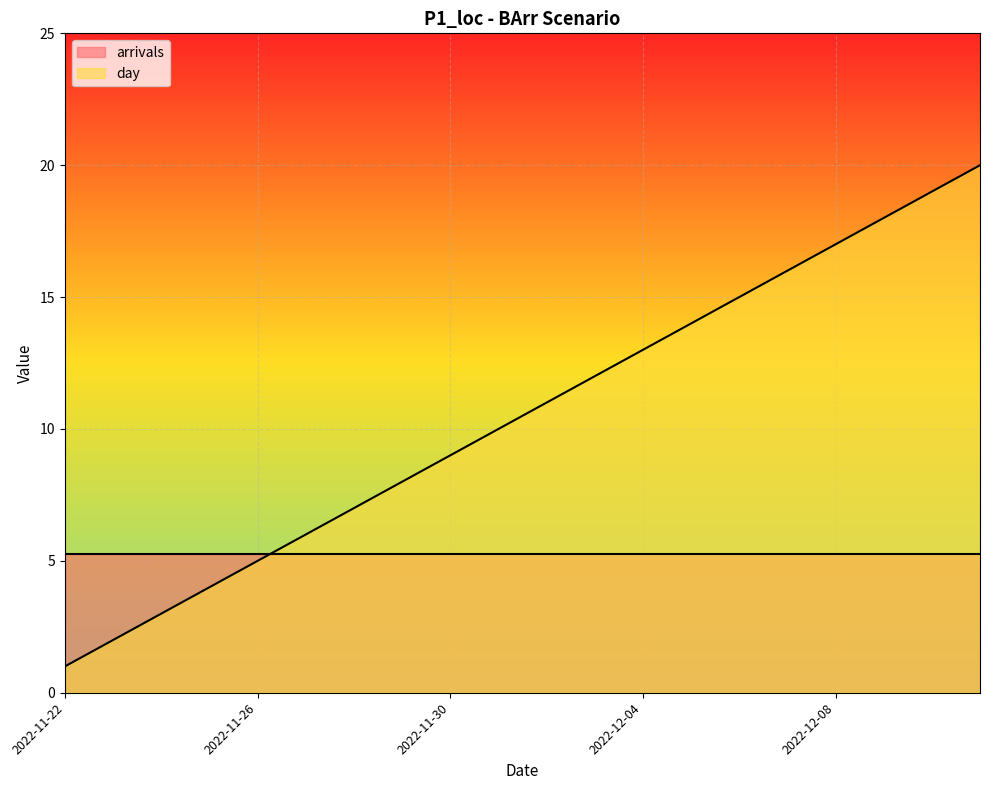

Rank the categories by value from highest to lowest.

2022-12-11, 2022-12-10, 2022-12-09, 2022-12-08, 2022-12-07, 2022-12-06, 2022-12-05, 2022-12-04, 2022-12-03, 2022-12-02, 2022-12-01, 2022-11-30, 2022-11-29, 2022-11-28, 2022-11-27, 2022-11-26, 2022-11-25, 2022-11-24, 2022-11-23, 2022-11-22